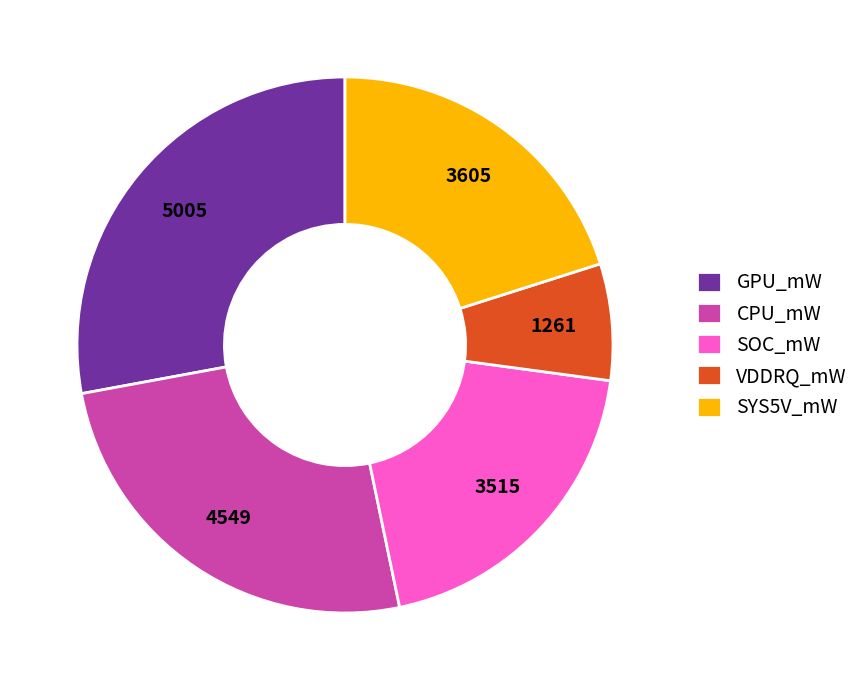

The SYS5V_mW slice represents 15% of the pie. True or false?

False